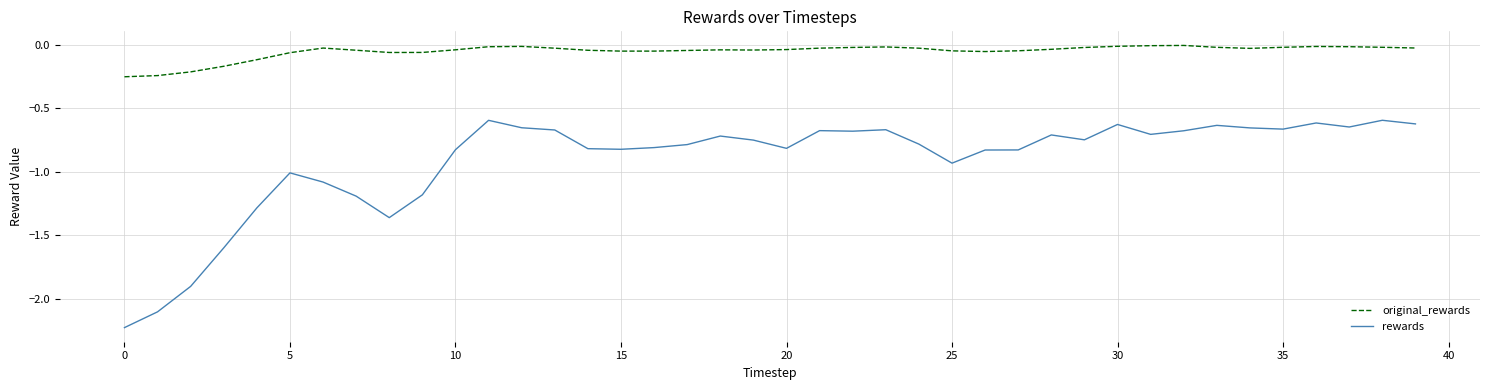

True or false: original_rewards and rewards intersect in this chart.

False